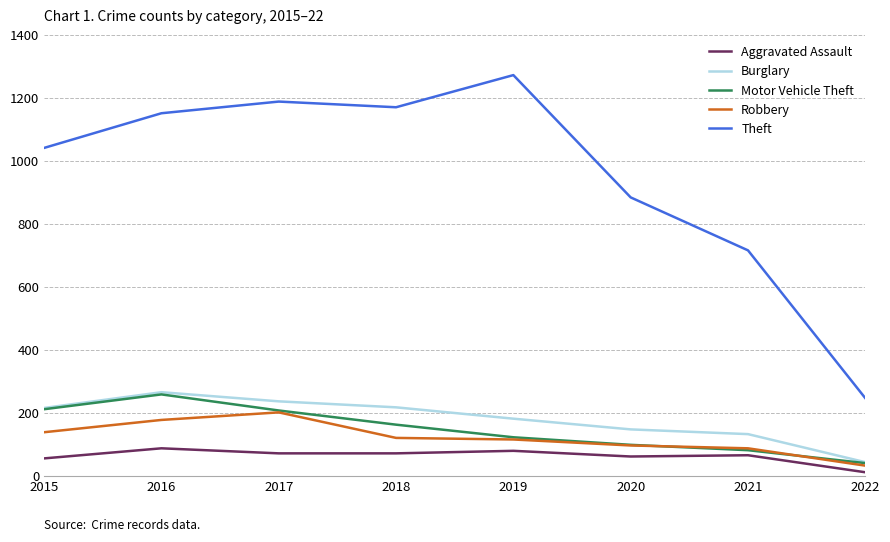

Which series has the largest total across all categories?

Theft